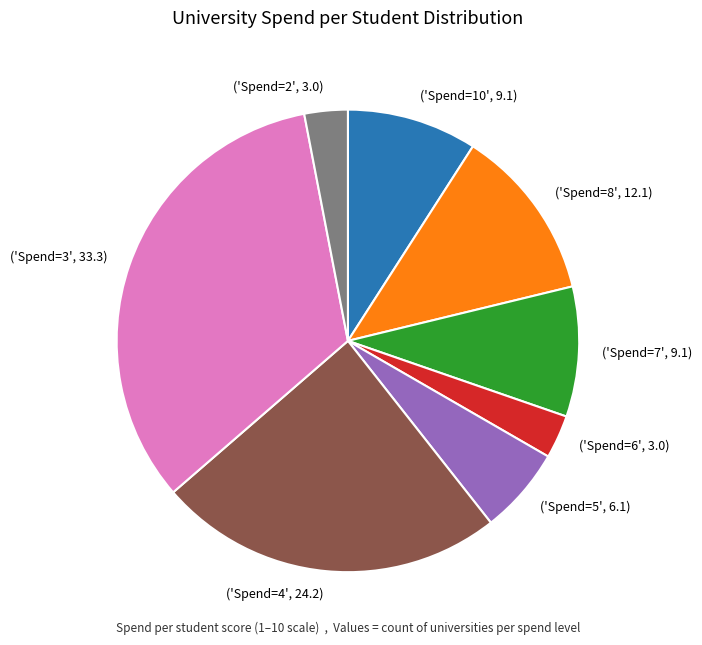

Is there any slice that represents more than half of the pie?

No